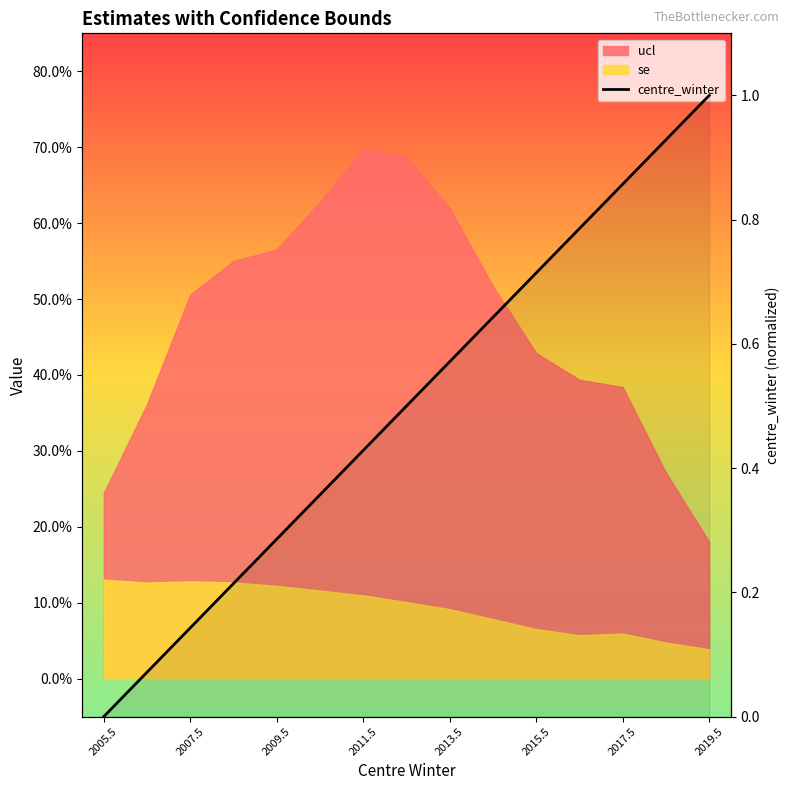

Does the chart display data point markers on the line(s)?

No